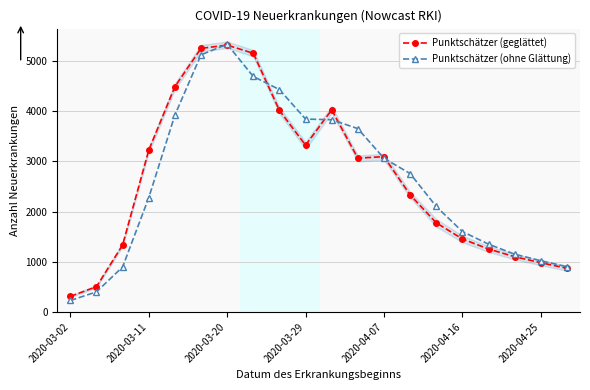

Where is the first local minimum for Punktschätzer (geglättet)?

2020-03-29